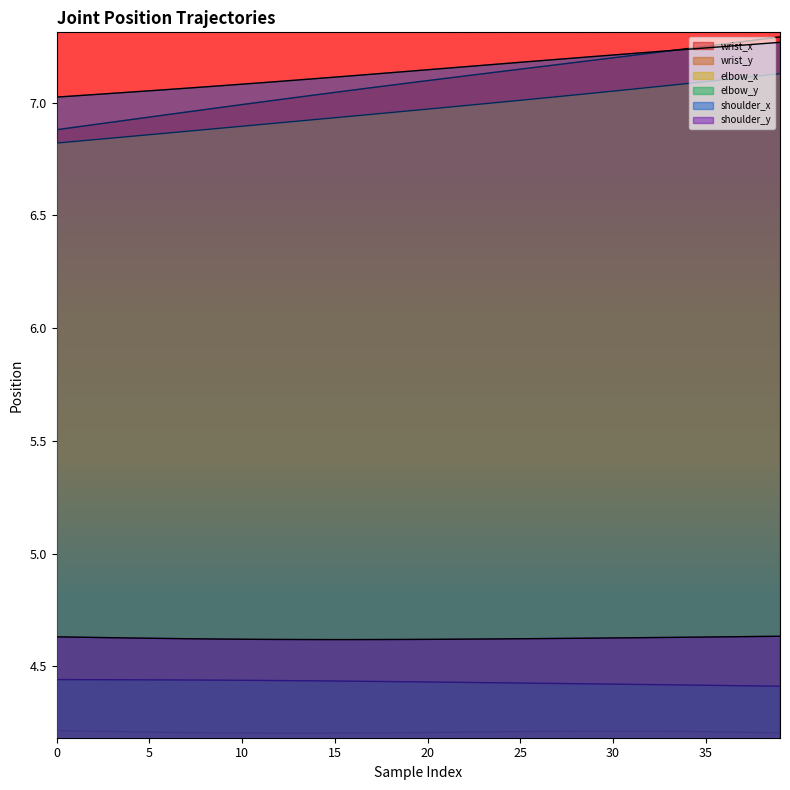

Is it true that shoulder_x equals 7.2 at 29?

True